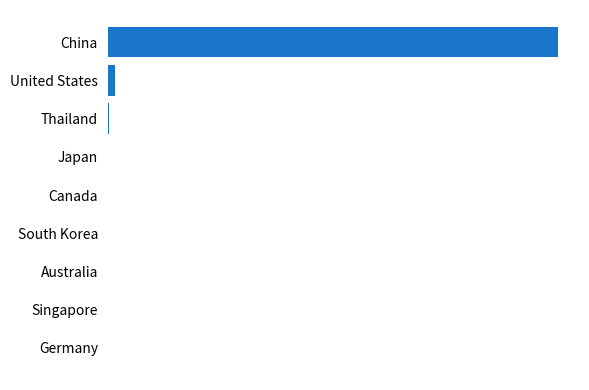

Where is the data nearest to the value 2138?

United States